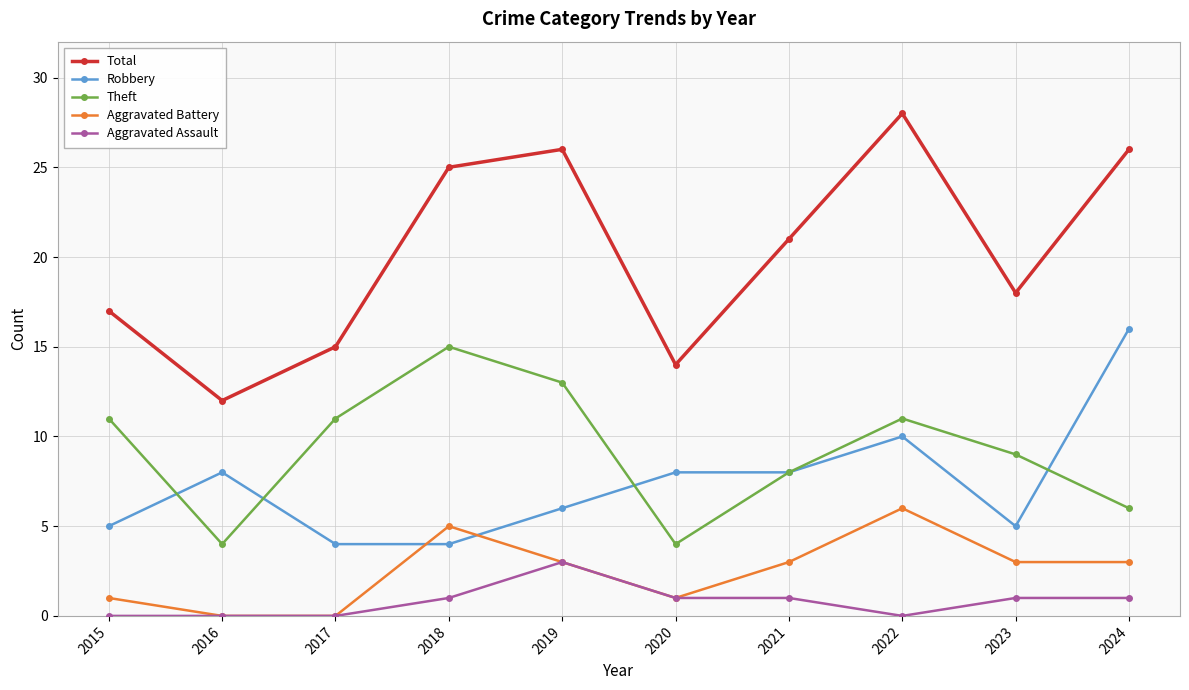

The Robbery series shows 8 at 2021. True or false?

True